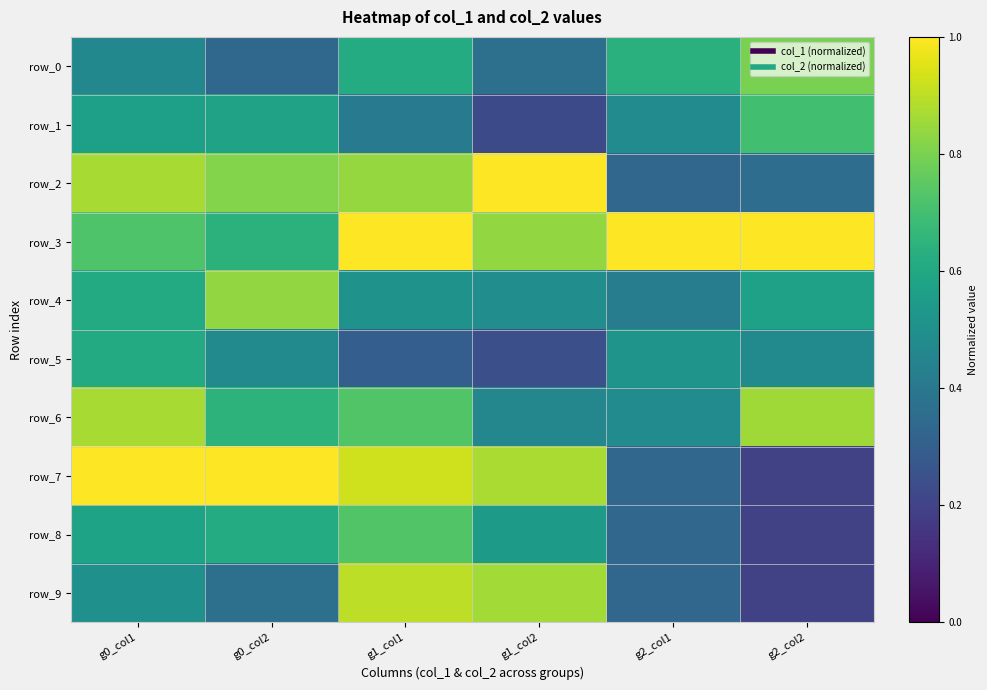

The row_7 series shows 0.2 at g2_col2. True or false?

True